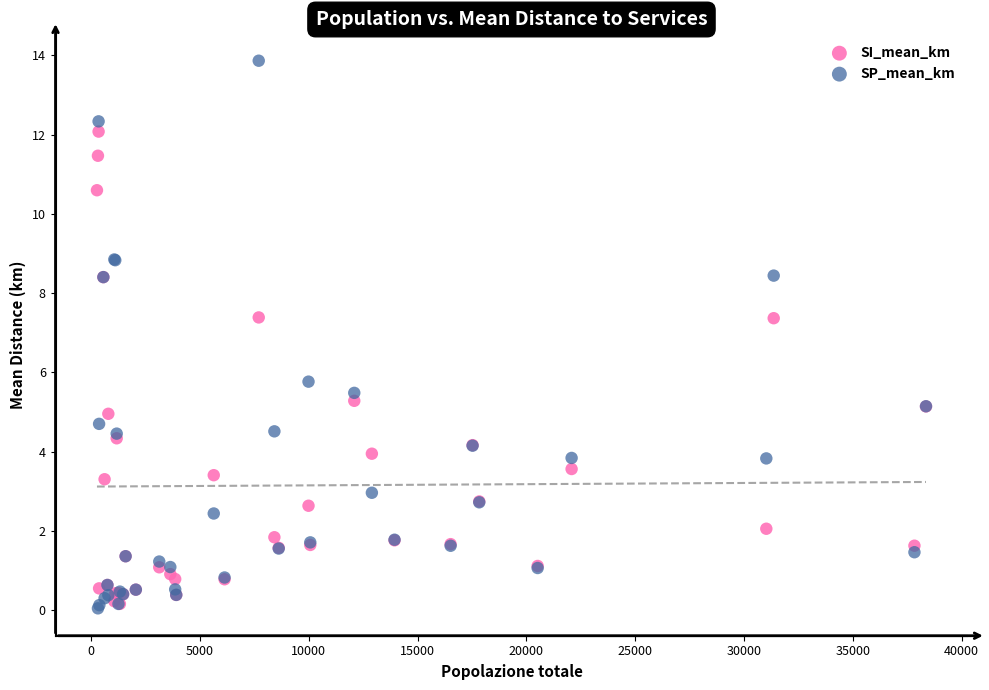

Which series has the largest Y range (max minus min)?

SP_mean_km